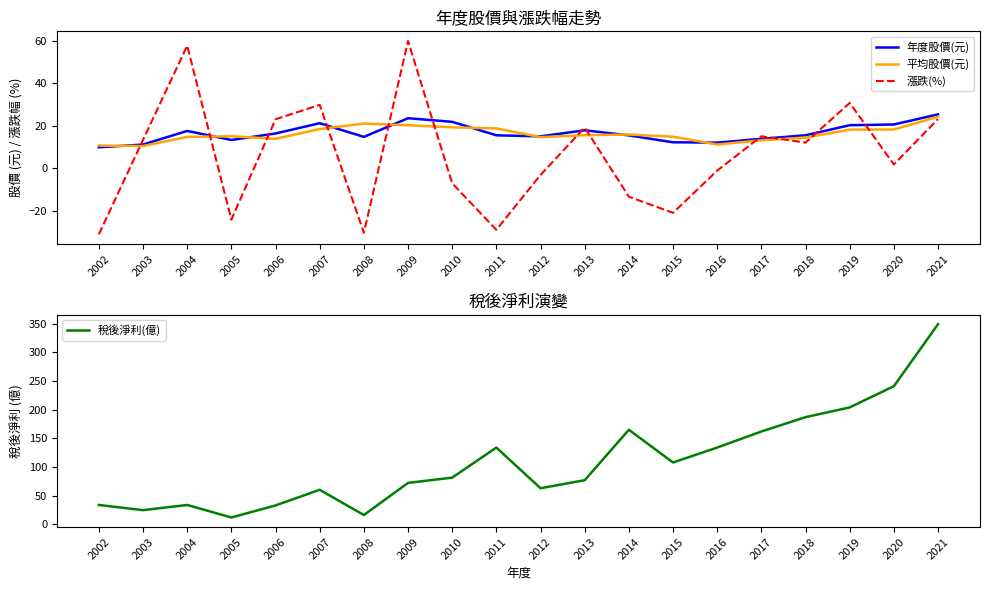

Between which two adjacent categories do 年度股價(元) and 稅後淨利(億) first intersect?

2004 and 2005